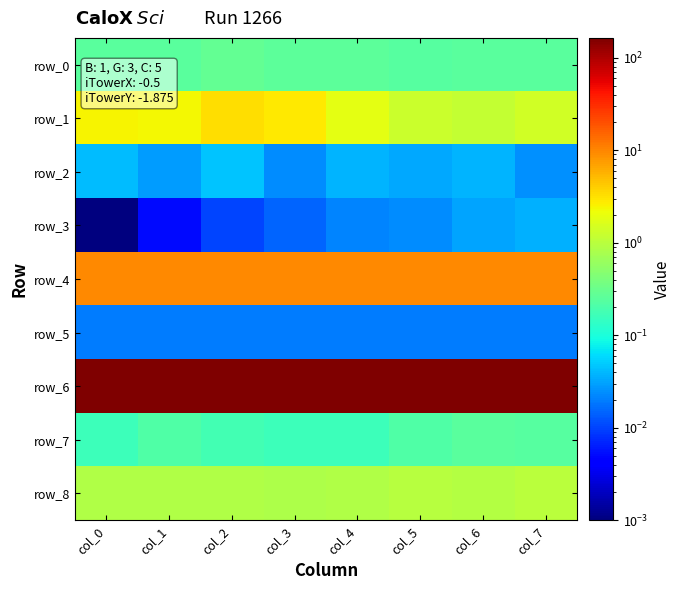

At col_2, list the series in order from smallest to largest.

row_3, row_5, row_2, row_7, row_0, row_8, row_1, row_4, row_6